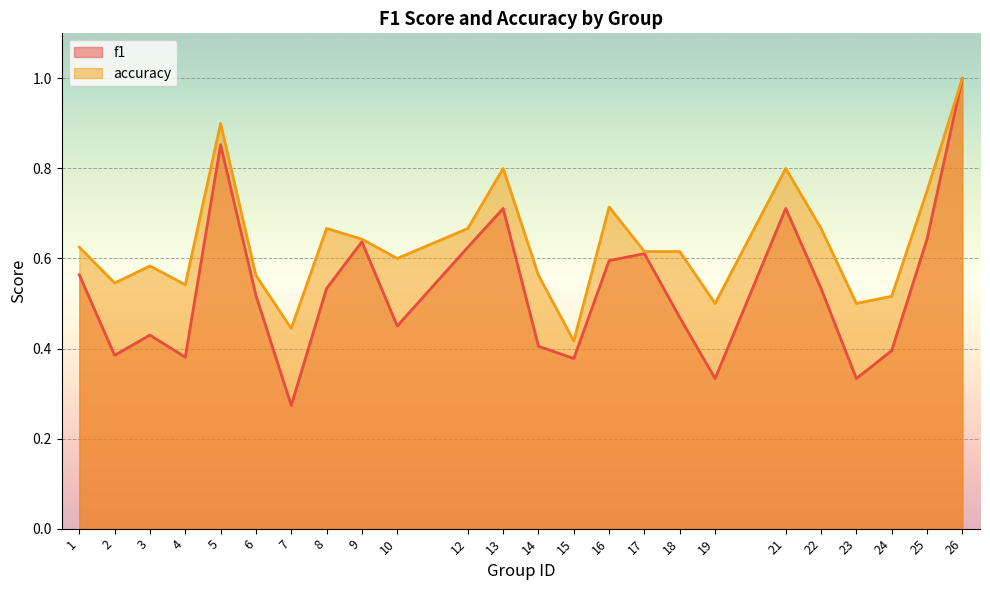

What is the value of the f1 point at the 24th from the left?

1.0